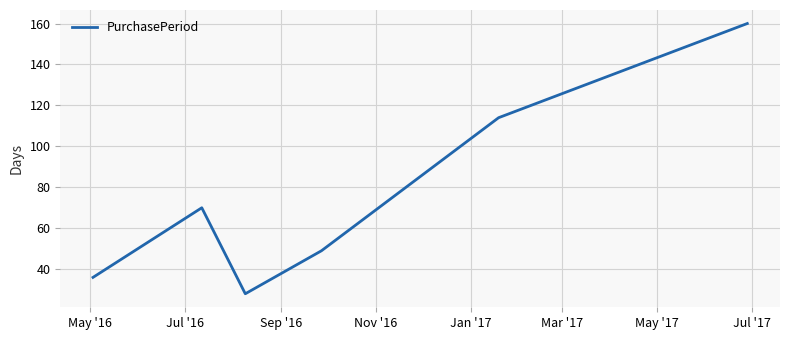

How many interior local peaks (higher than both neighbors) does the data have?

1